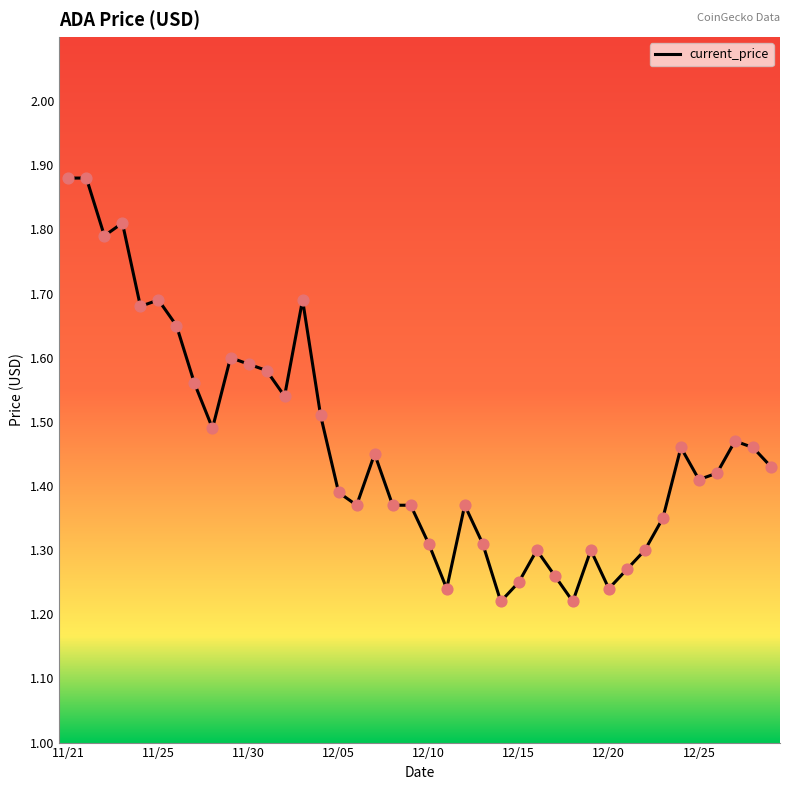

What is the difference between the maximum and minimum values?

0.7